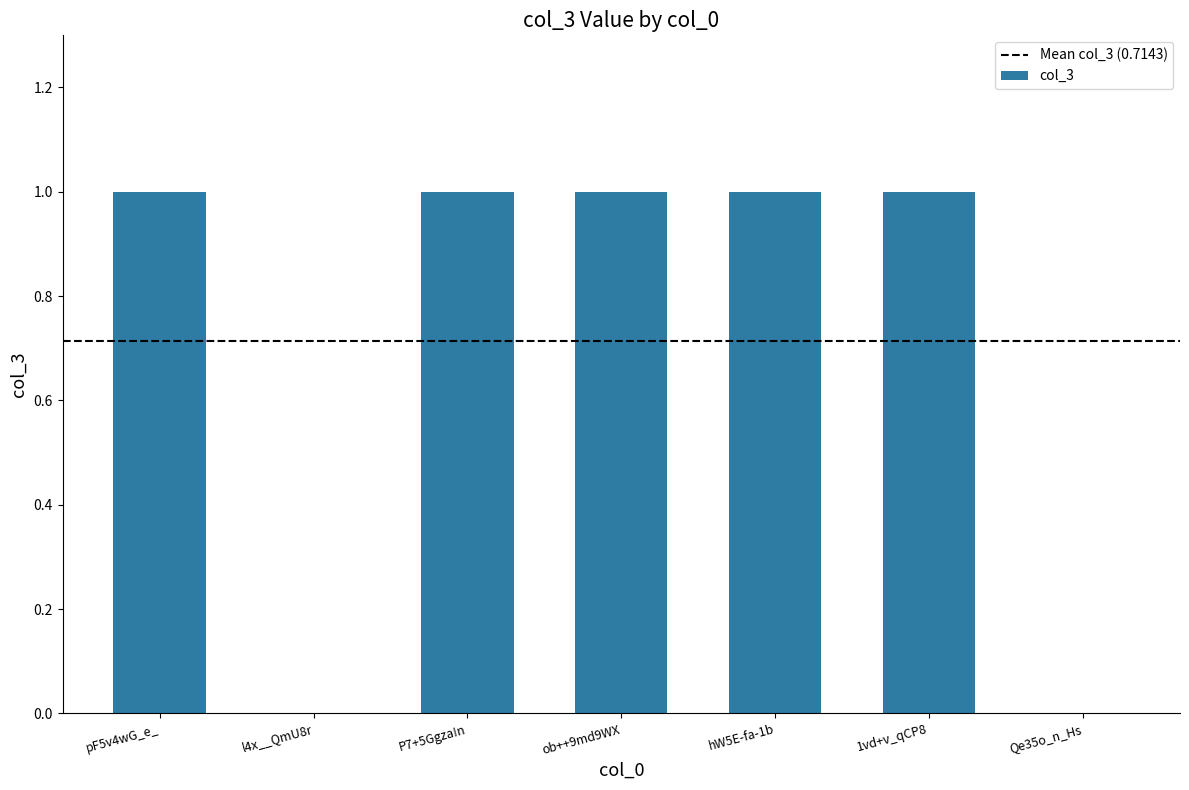

Reading left to right, transcribe all the data shown in this chart.

1	0	1	1	1	1	0